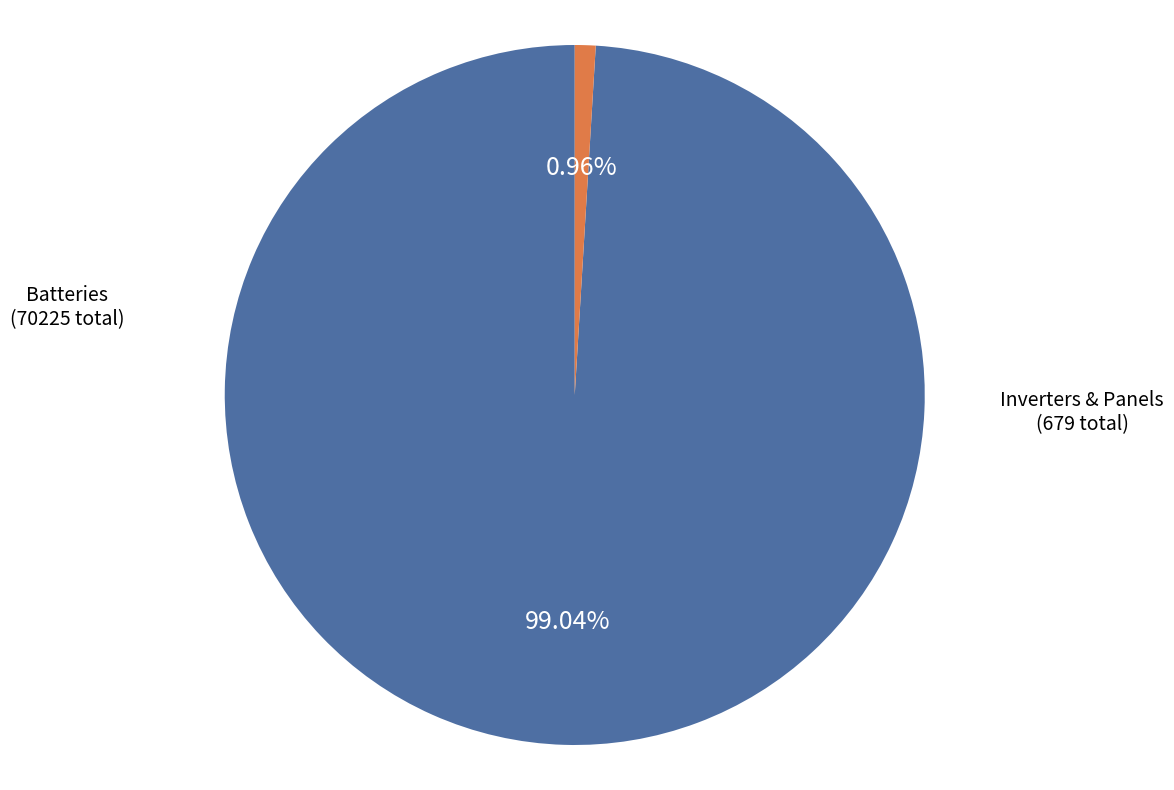

Does any single category account for the majority?

Yes